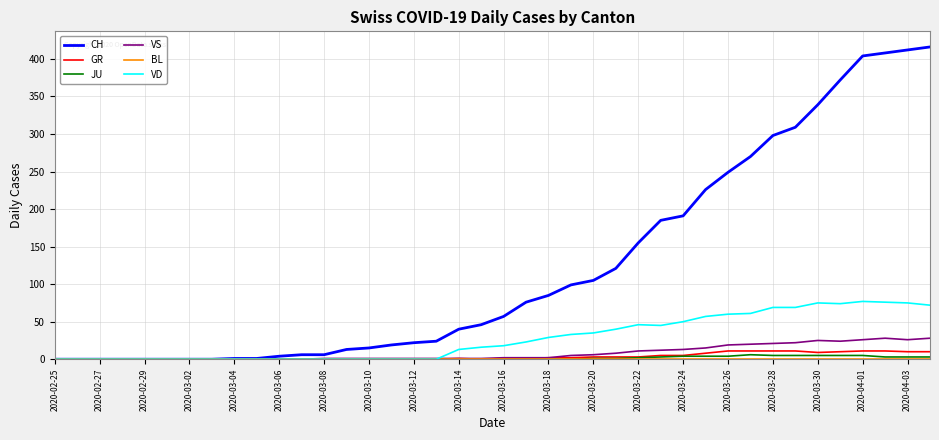

Does the chart have visible grid lines?

Yes